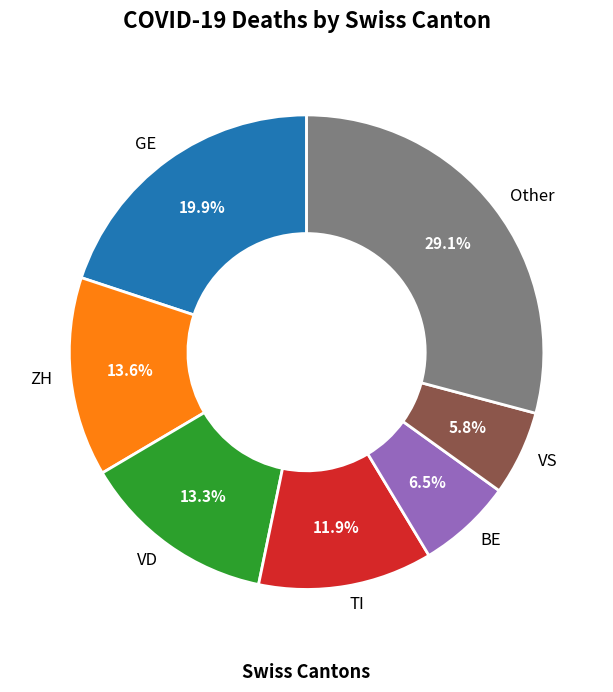

Which category has the biggest portion of the pie?

Other